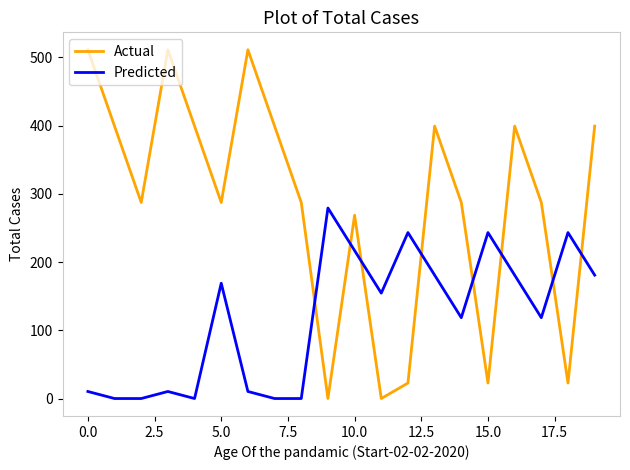

Which series ends up on top after the final intersection of Actual and Predicted?

Actual